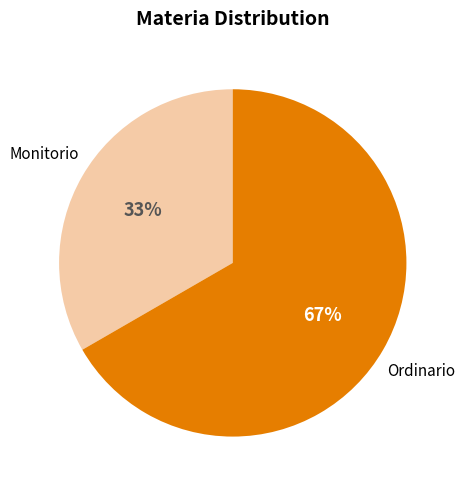

Which slice is the smallest?

Monitorio